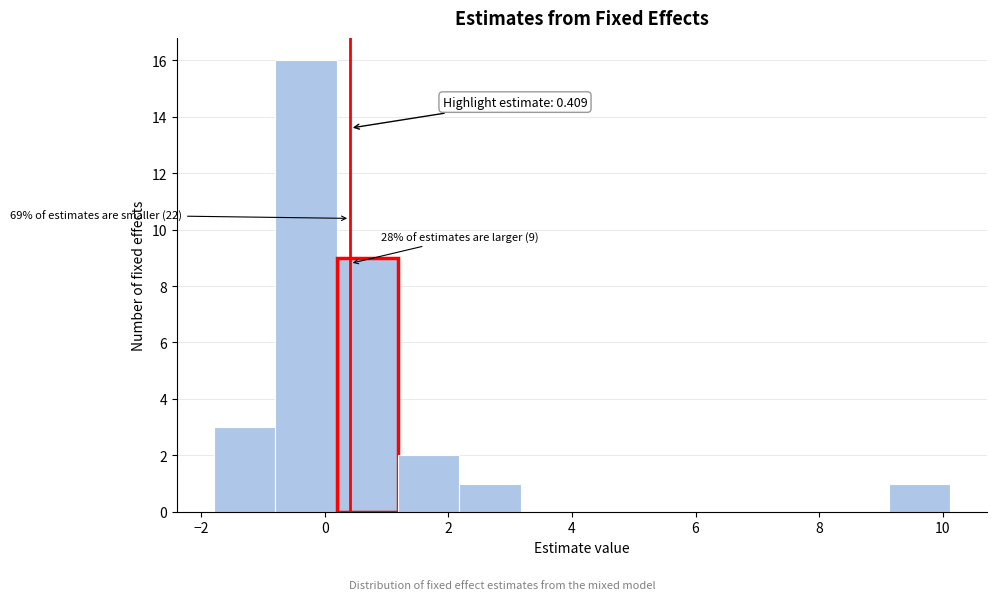

Over which range of the x-axis is the bar tallest?

-0.8 to 0.2